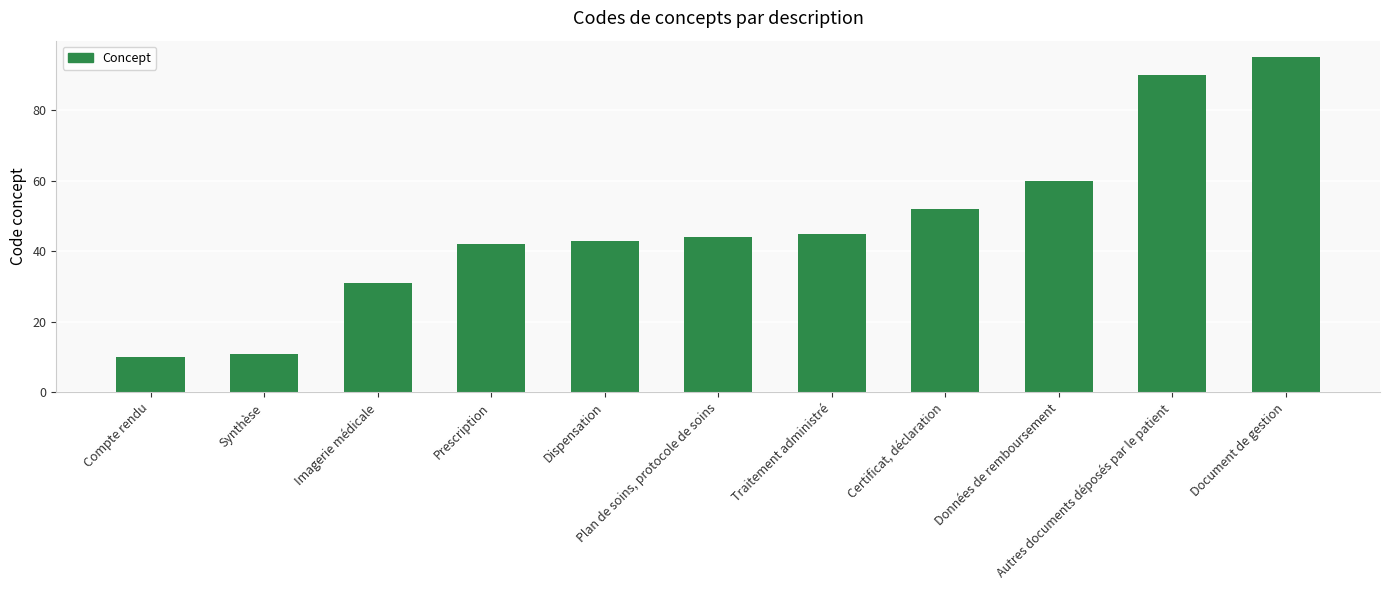

The chart shows a value of 10 at Compte rendu. True or false?

True